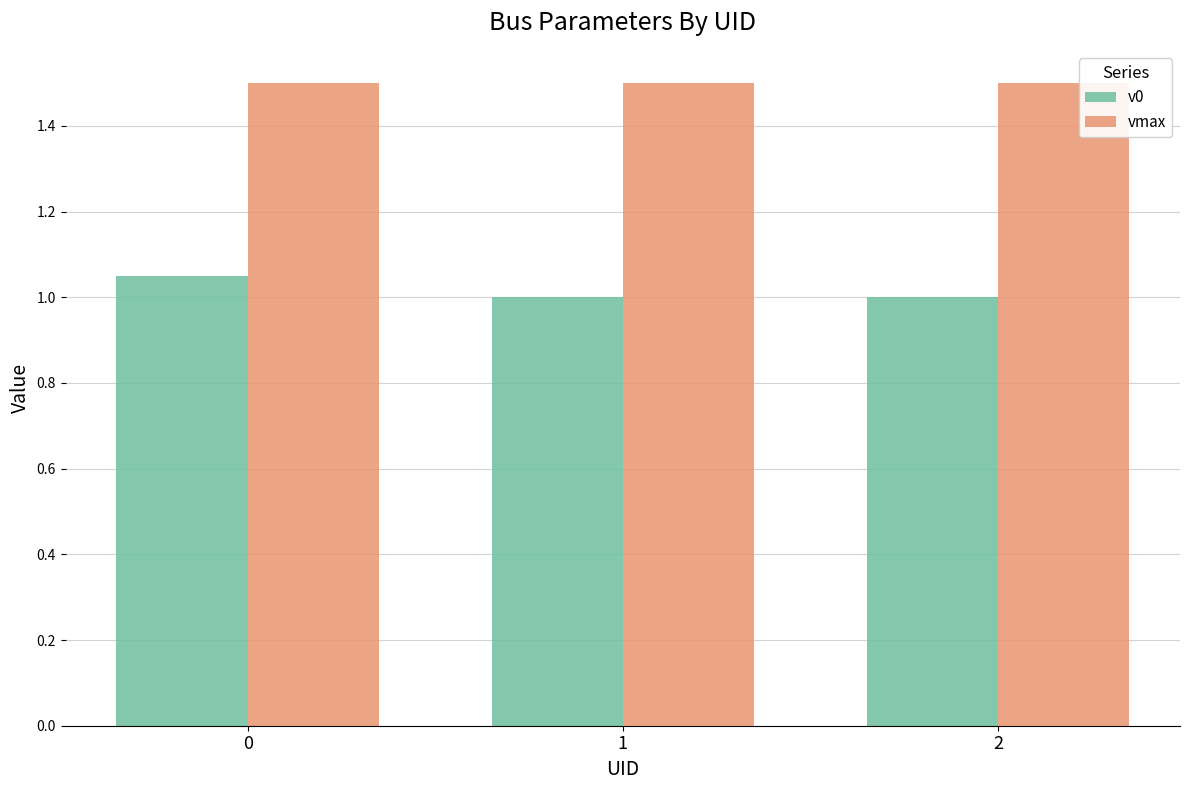

Is it true that v0 equals 1.6 at 0?

False